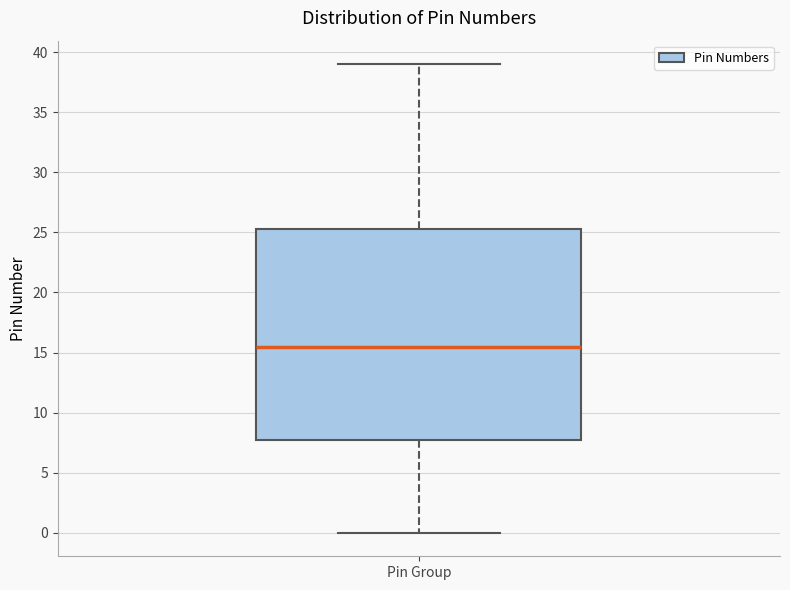

Read this box plot against the y-axis: the position of the median line, the range covered by the box, and the ends of both whiskers. The values are not printed on the chart, so give them approximately, as read against the axis.

median 15.5, box 8.0 to 25.5, whiskers 0.0 to 39.0